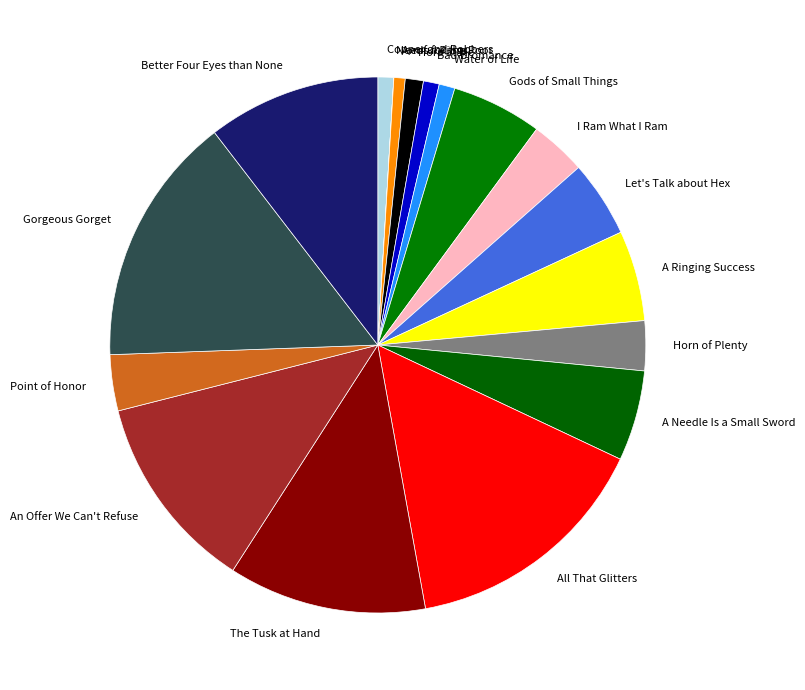

Approximately how many times larger is the value at Point of Honor compared to The Tusk at Hand?

0.3